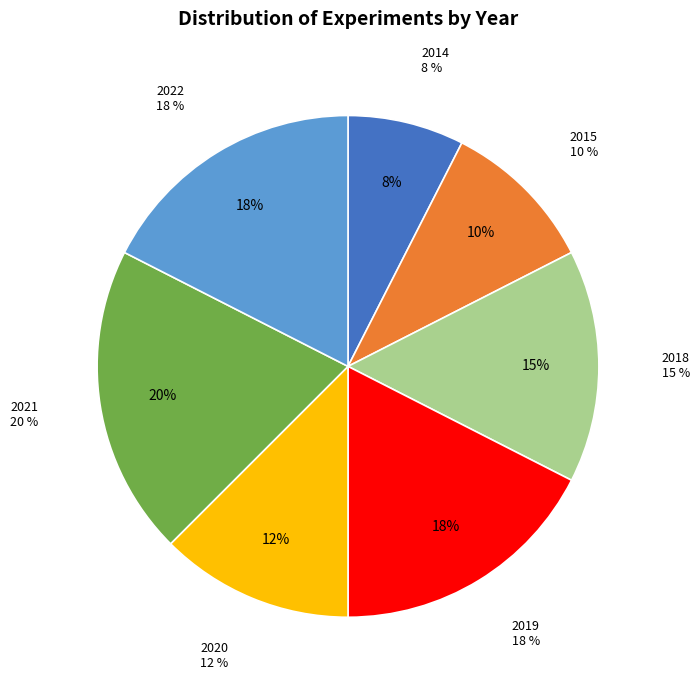

What percentage is the 2014 slice, to the nearest percent?

8%